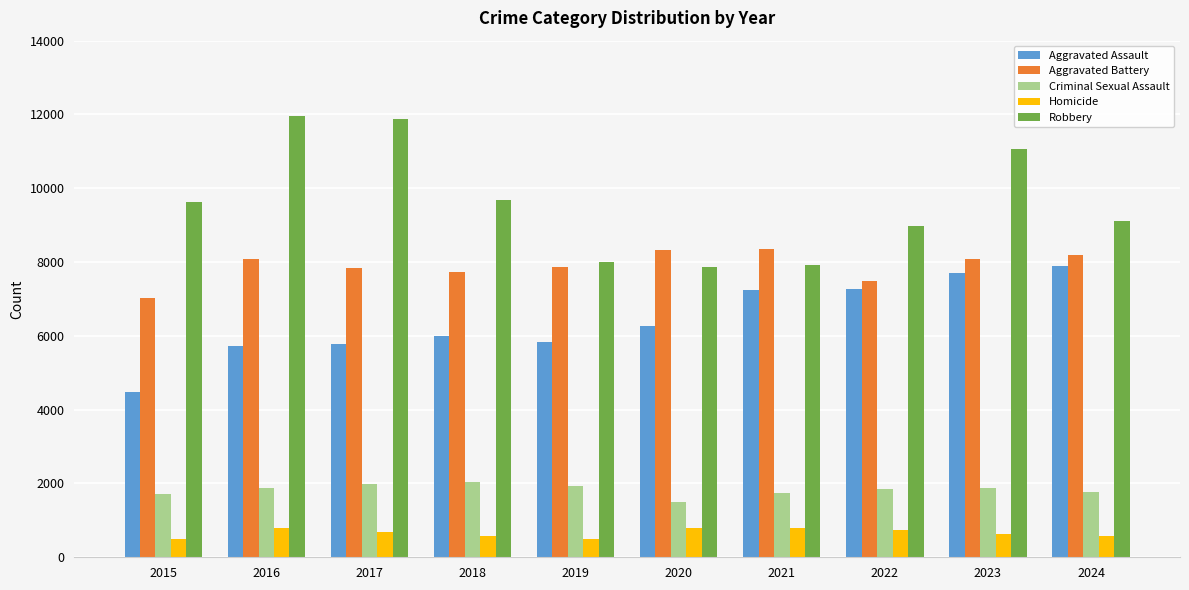

What is the minimum value for Criminal Sexual Assault?

1502